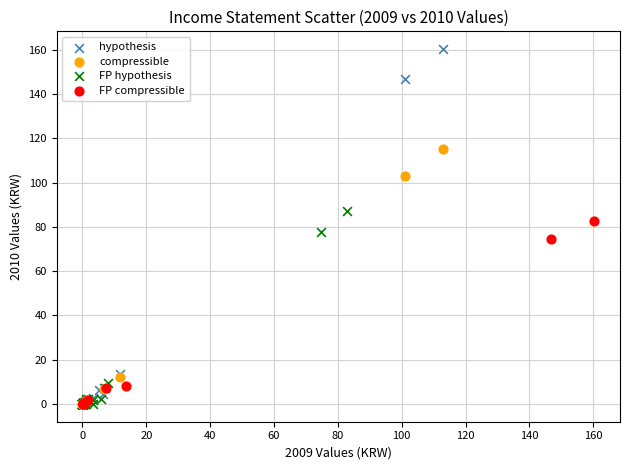

Which series has the widest spread of Y values?

hypothesis